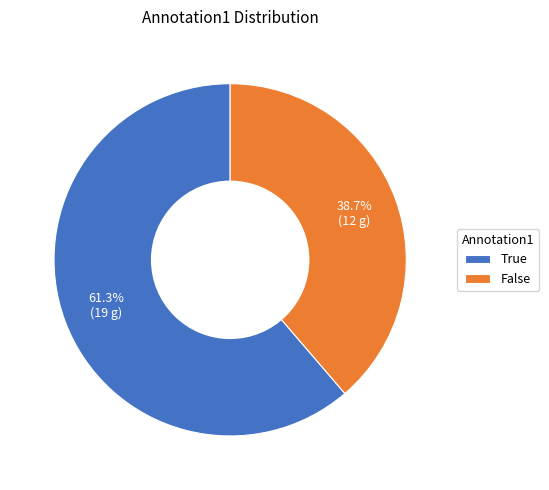

Count the number of slices in the pie.

2